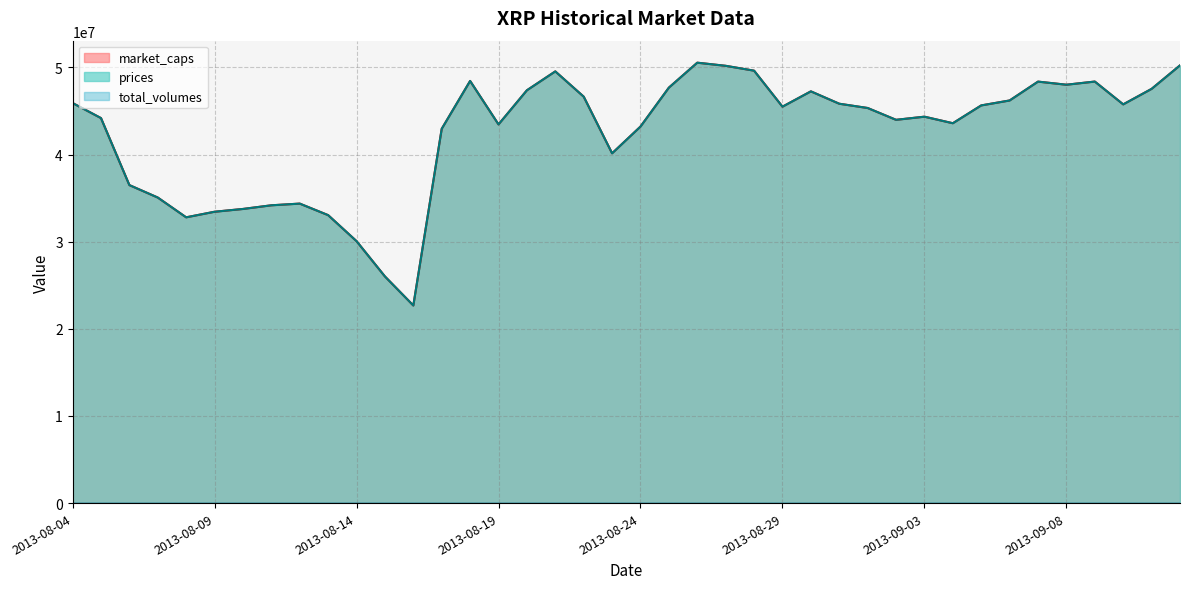

After their last crossing, which series has the higher values: market_caps or prices?

prices